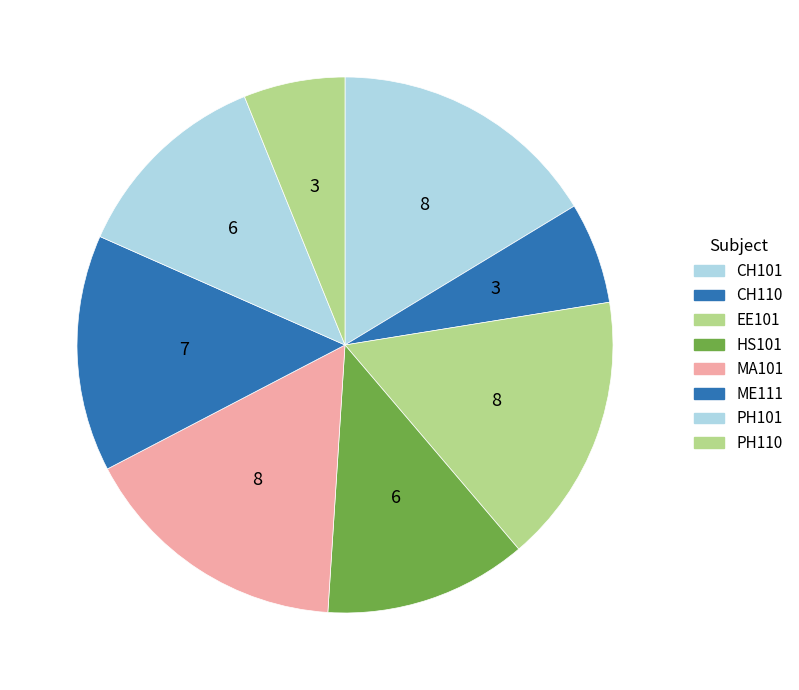

Count the number of slices in the pie.

8